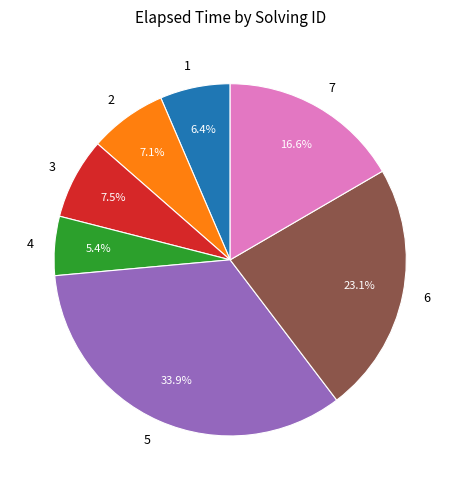

To the nearest percent, what portion does 4 represent?

5%